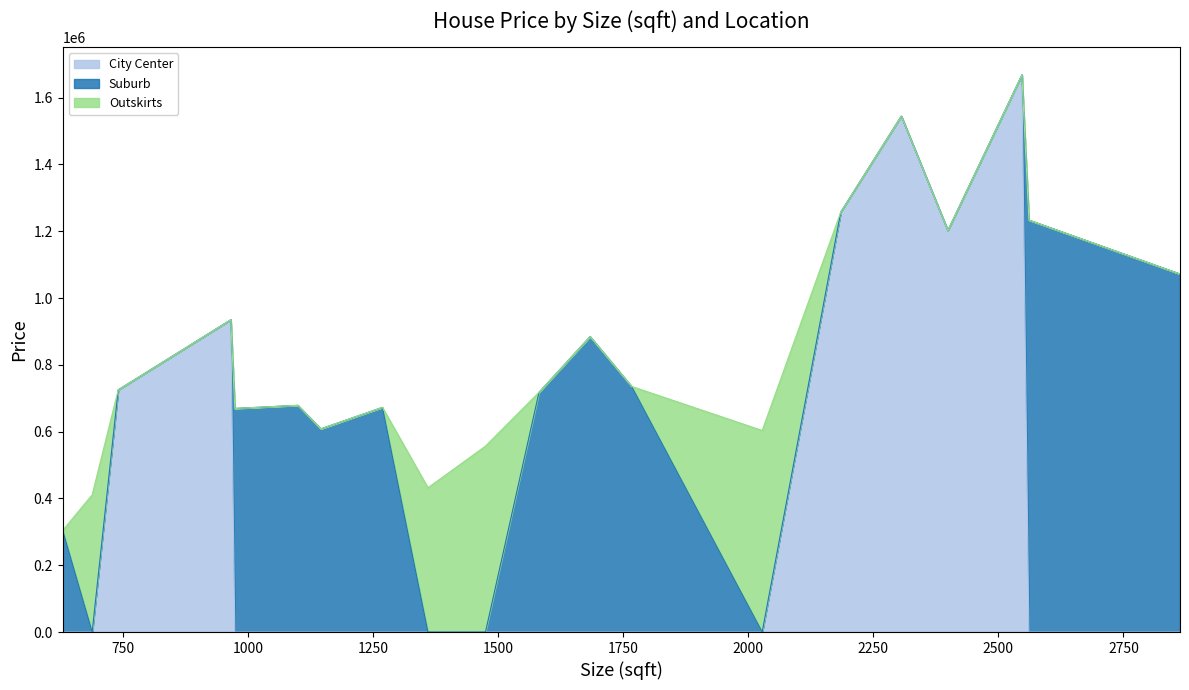

What is the difference between the second highest and minimum values in the Suburb series?

1072125